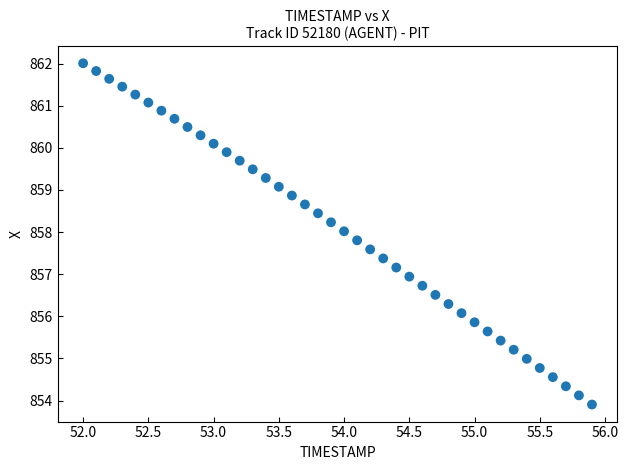

What is the range of X values (max minus min)?

3.9